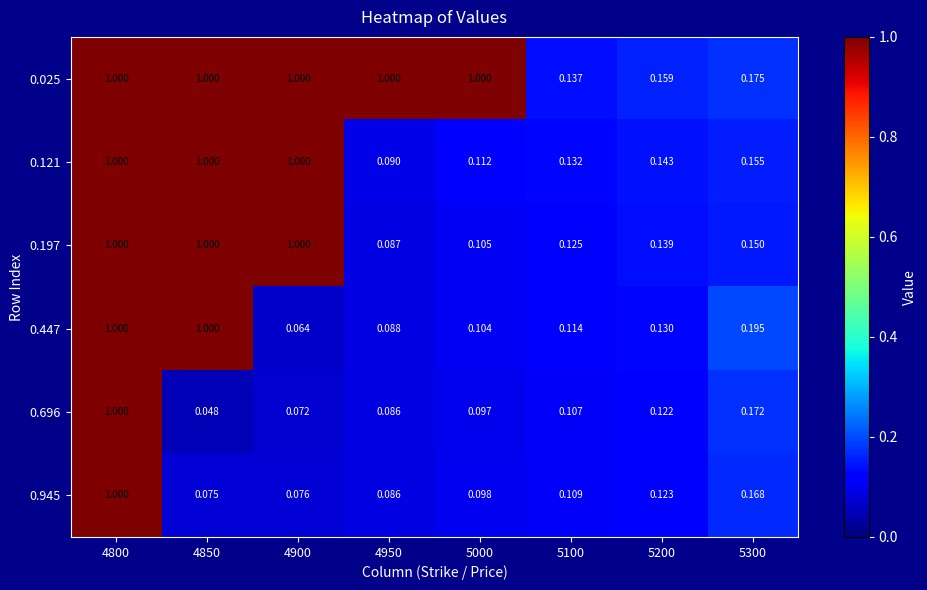

Is the value of 0.197 at 4800 greater than the value of 0.696 at 4900?

Yes